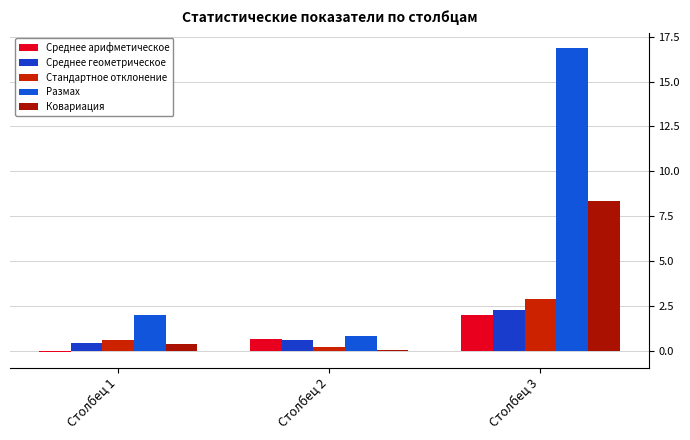

Count the number of categories in the chart.

3